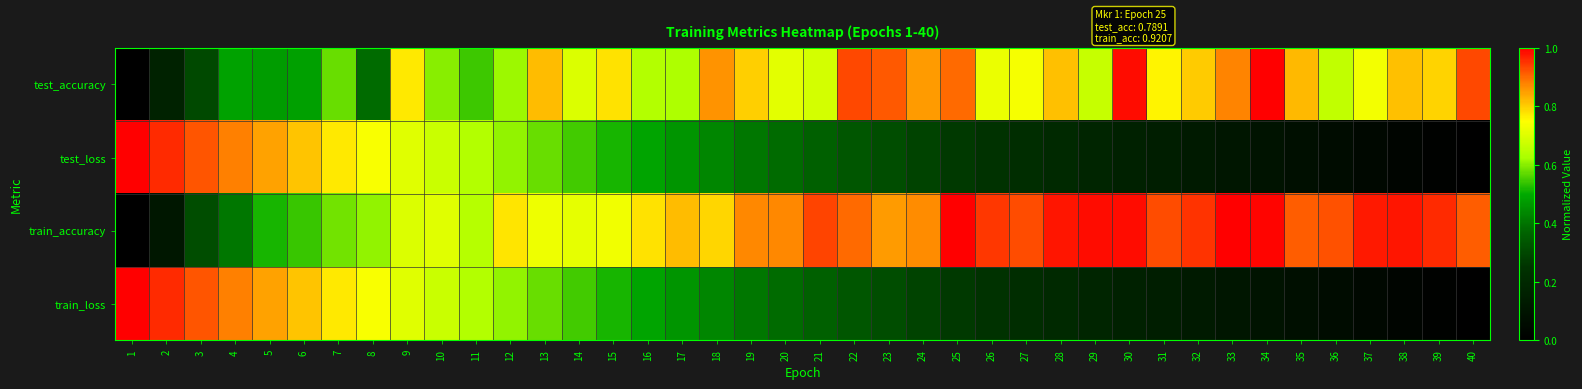

Which series has the largest total across all categories?

train_accuracy